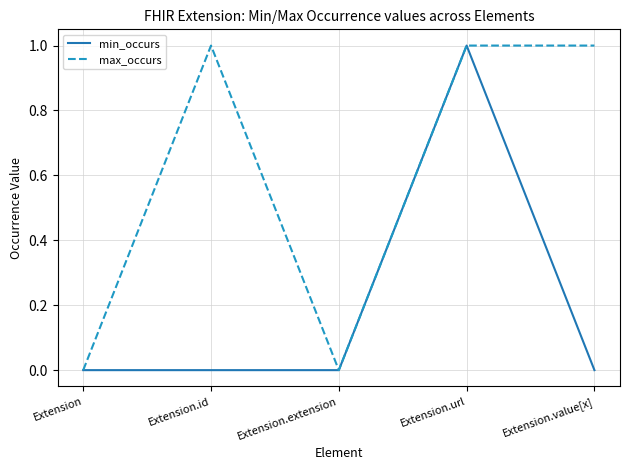

Reading left to right, list all the values displayed in this chart.

min_occurs: 0	0	0	1	0
max_occurs: 0	1	0	1	1